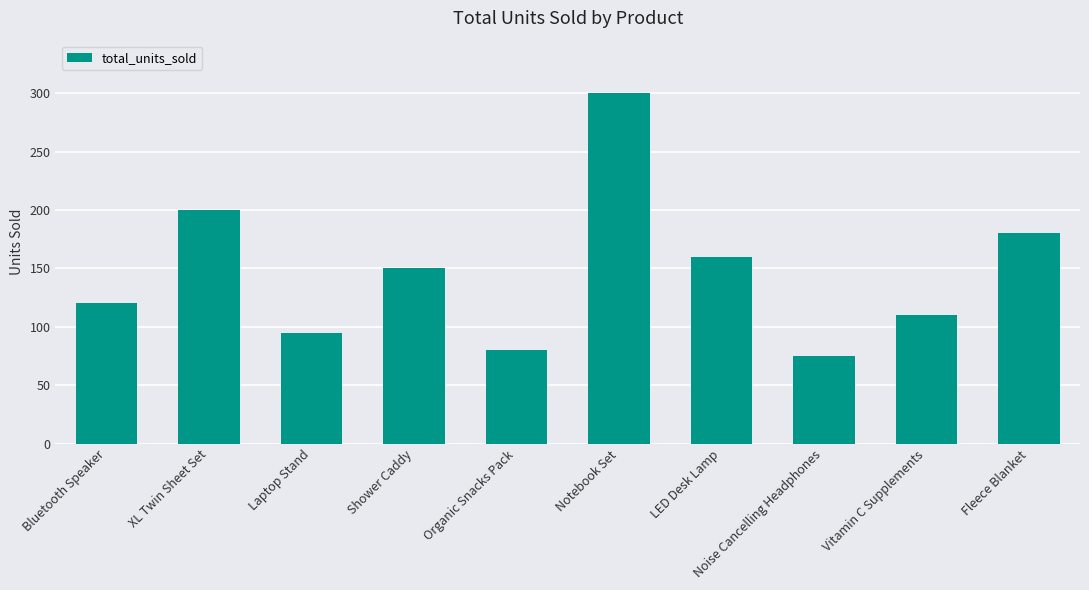

List the labels in order of value, smallest first.

Noise Cancelling Headphones, Organic Snacks Pack, Laptop Stand, Vitamin C Supplements, Bluetooth Speaker, Shower Caddy, LED Desk Lamp, Fleece Blanket, XL Twin Sheet Set, Notebook Set